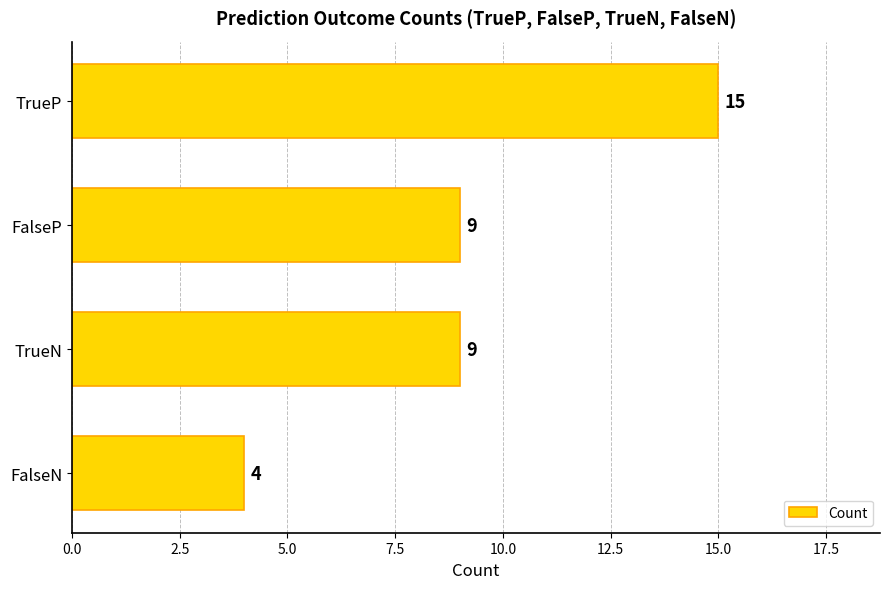

Count the values in the range 9 to 15.

3